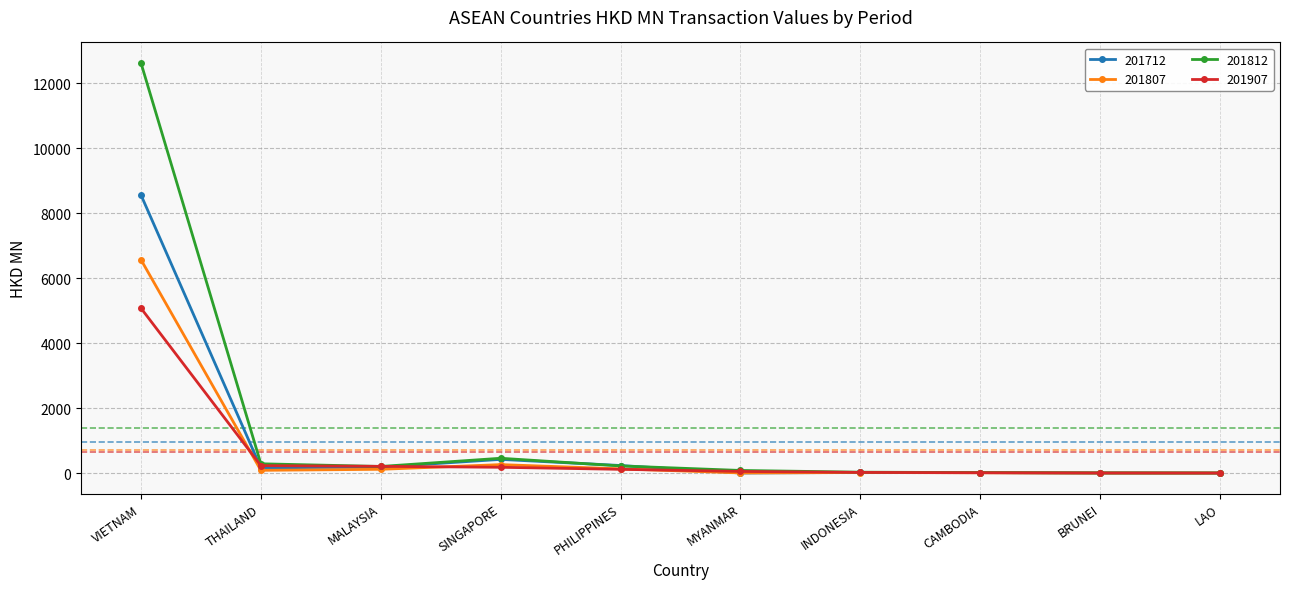

How many data points in 201807 are above 84?

5